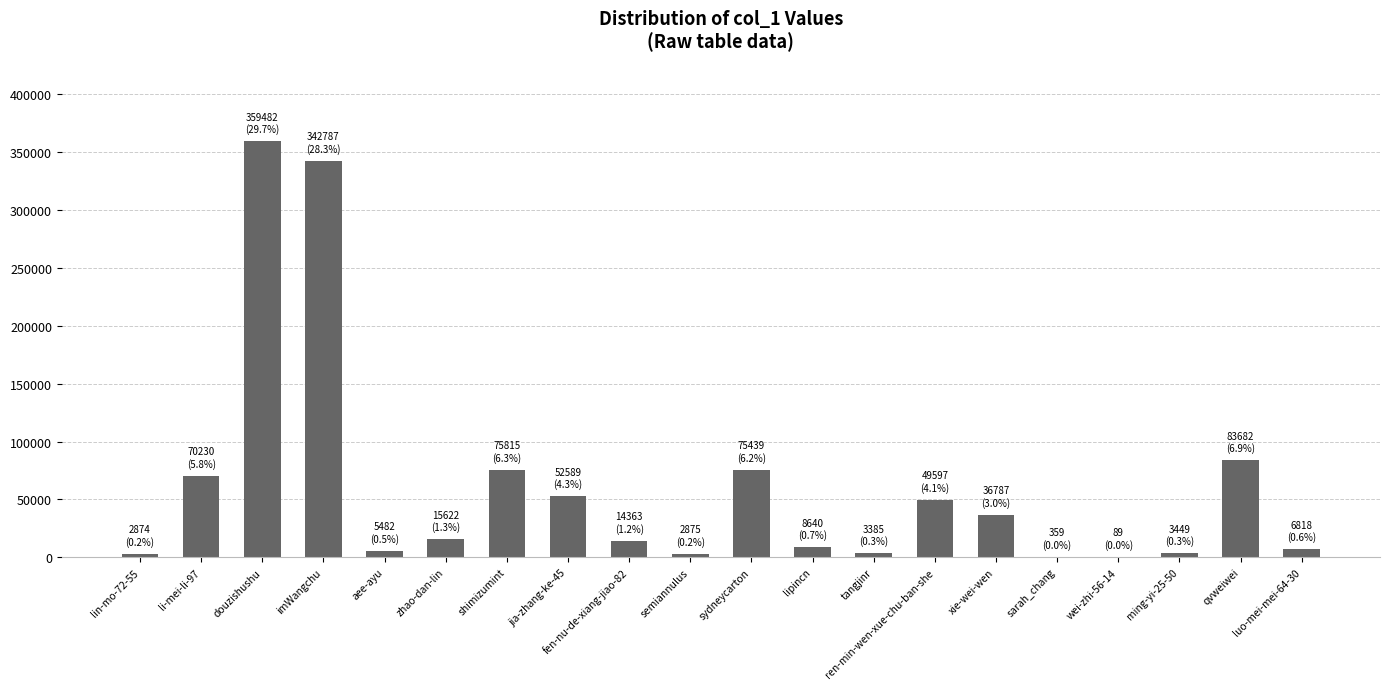

Between imWangchu and luo-mei-mei-64-30, which is larger?

imWangchu